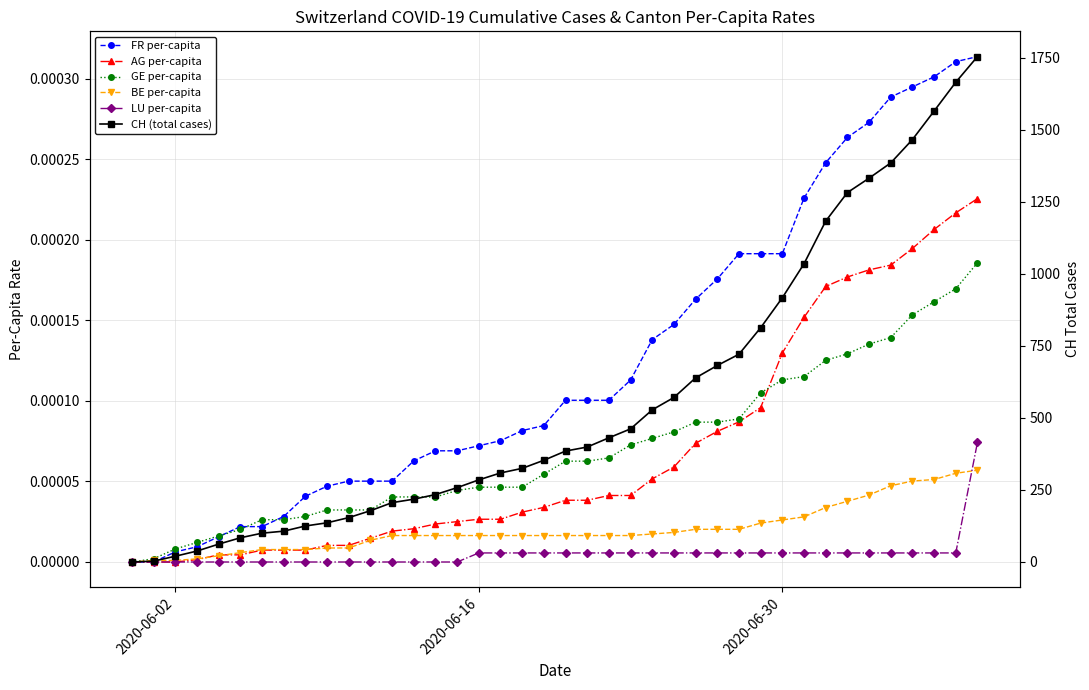

True or false: GE per-capita has more than 2 interior local peaks.

False